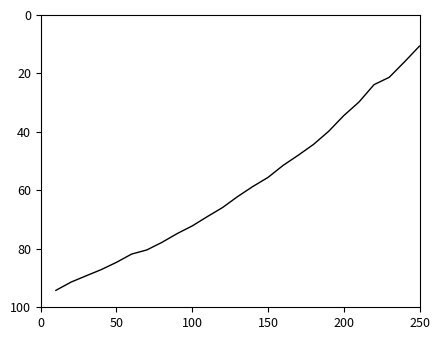

What is the maximum value shown in the chart?

94.2